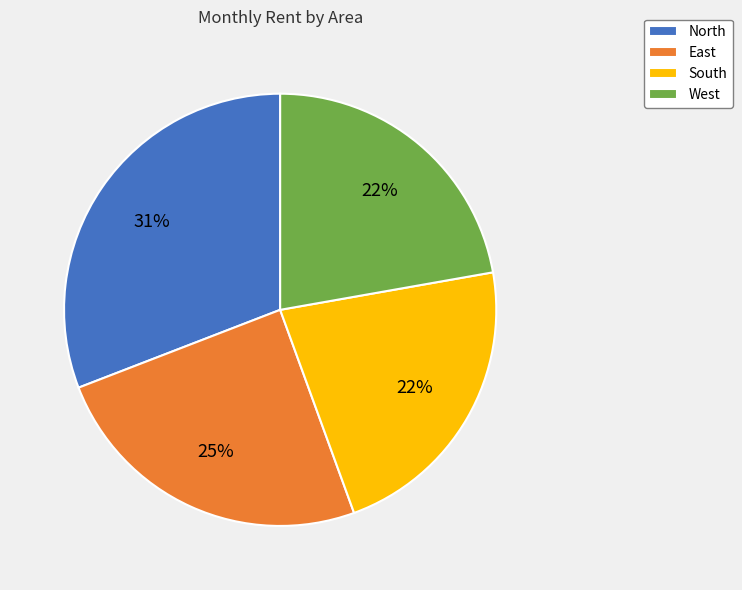

To the nearest percent, what is the difference between the North and West slice percentages?

9%